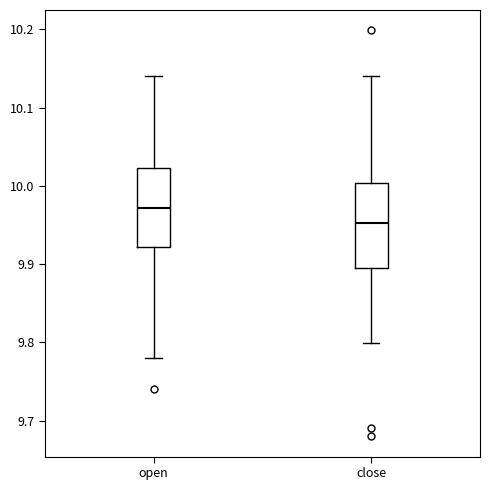

Which box has the highest median line?

open